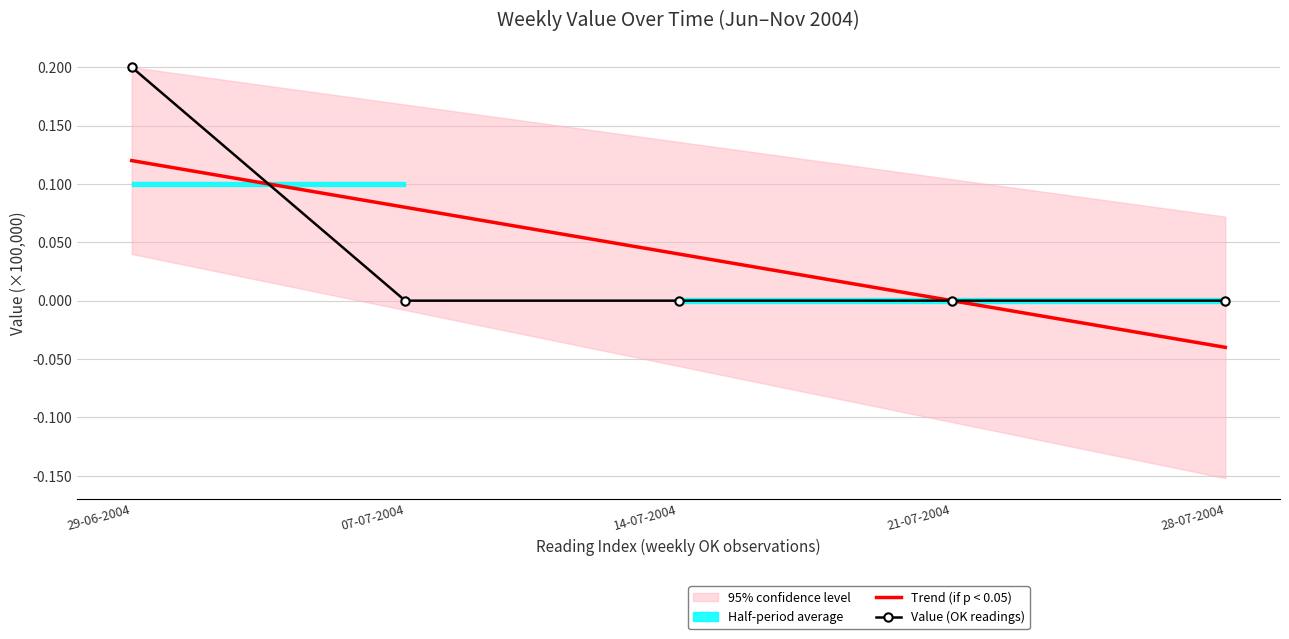

After their last crossing, which series has the higher values: Value (OK readings) or Trend (if p < 0.05)?

Value (OK readings)